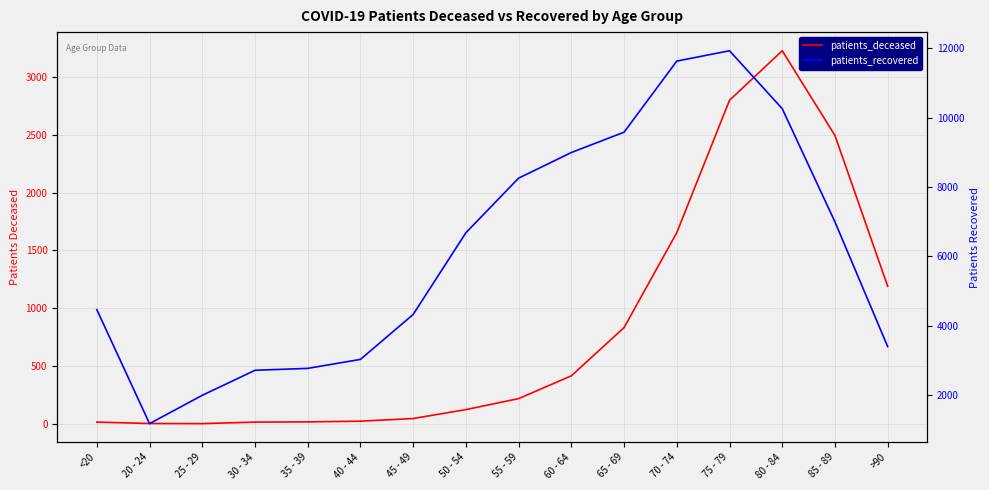

Where is the first local maximum for patients_recovered?

75 - 79